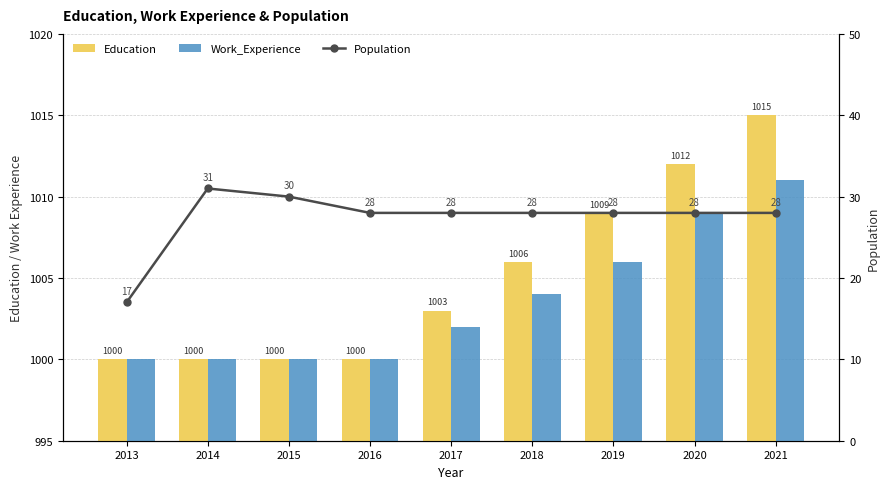

Reading right to left, extract all data points from this chart.

Education: 1015	1012	1009	1006	1003	1000	1000	1000	1000
Work_Experience: 1011	1009	1006	1004	1002	1000	1000	1000	1000
Population: 28	28	28	28	28	28	30	31	17